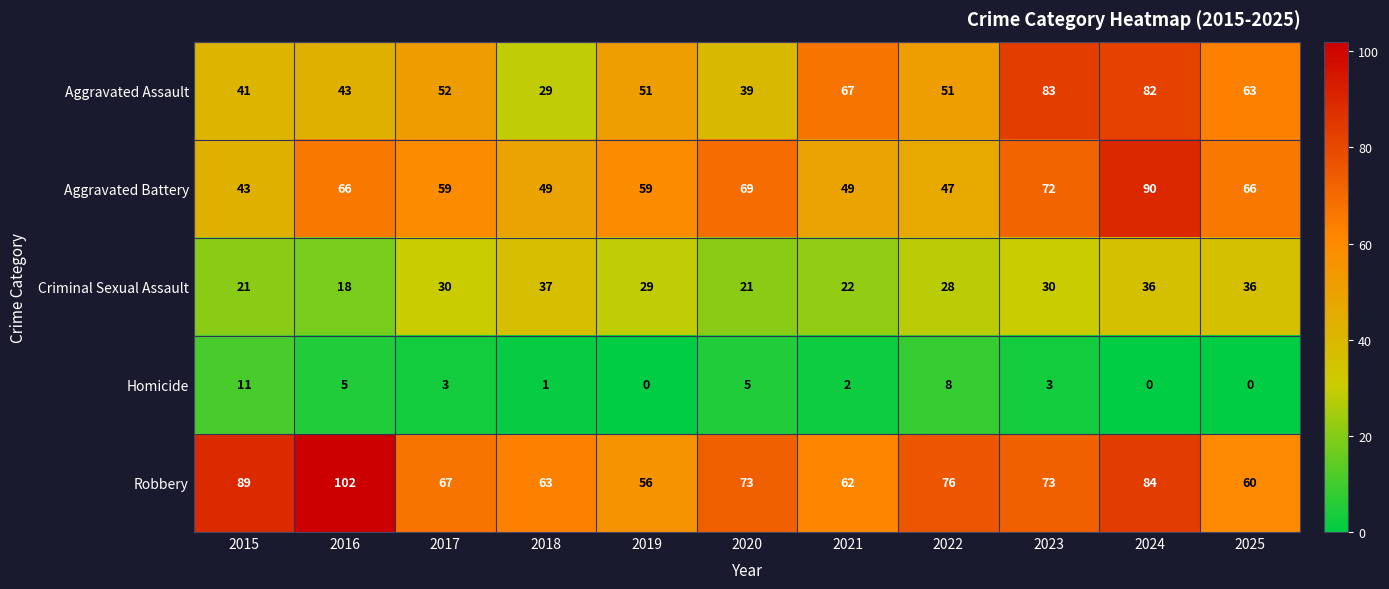

Where is Criminal Sexual Assault nearest to the value 27?

2022